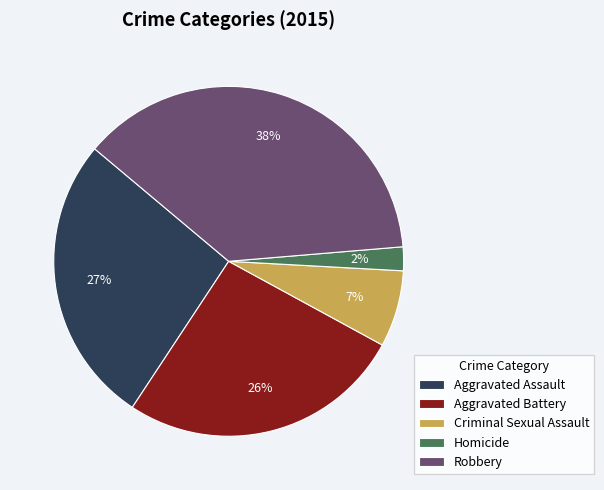

Does Criminal Sexual Assault represent more than half of the total?

No